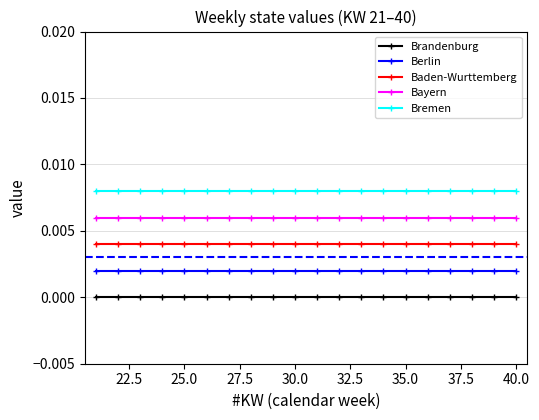

Which series has the largest total across all categories?

Bremen